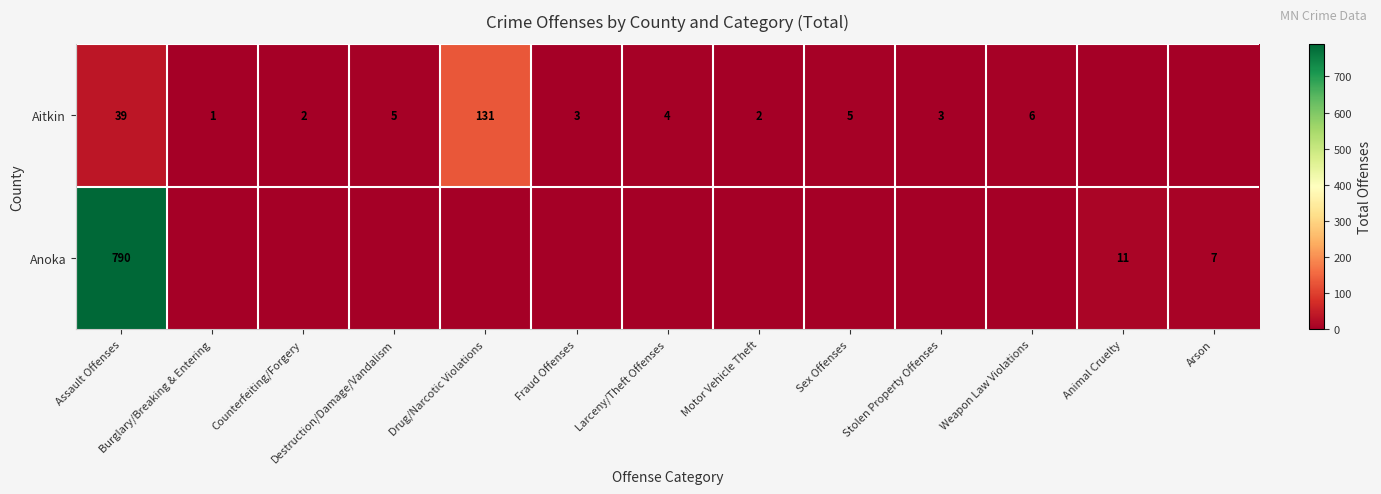

What is the sum of the Aitkin values at Sex Offenses and Assault Offenses?

44